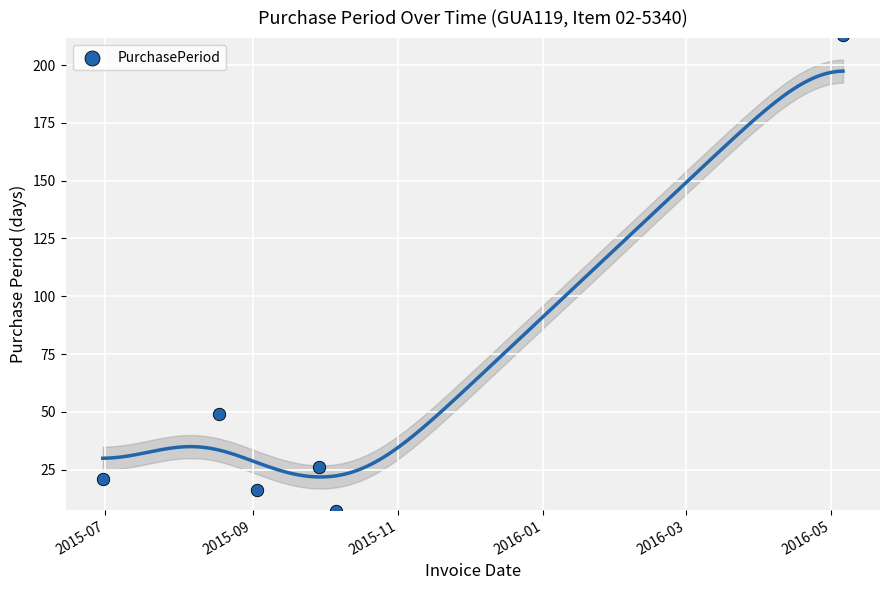

What Y value in the scatter plot is closest to 110?

49